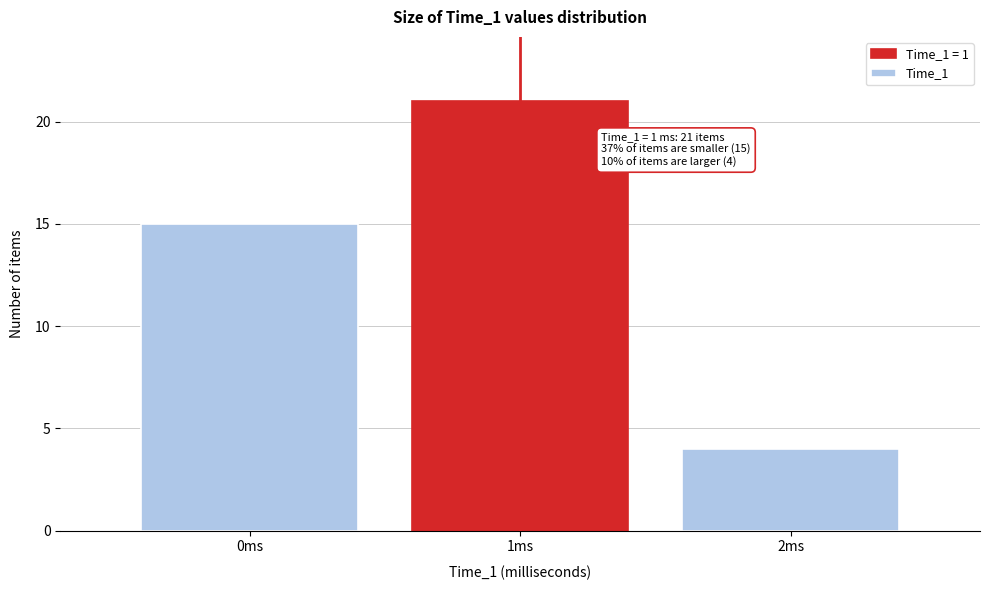

Reading left to right, what are all the values shown in this chart?

15	21	4